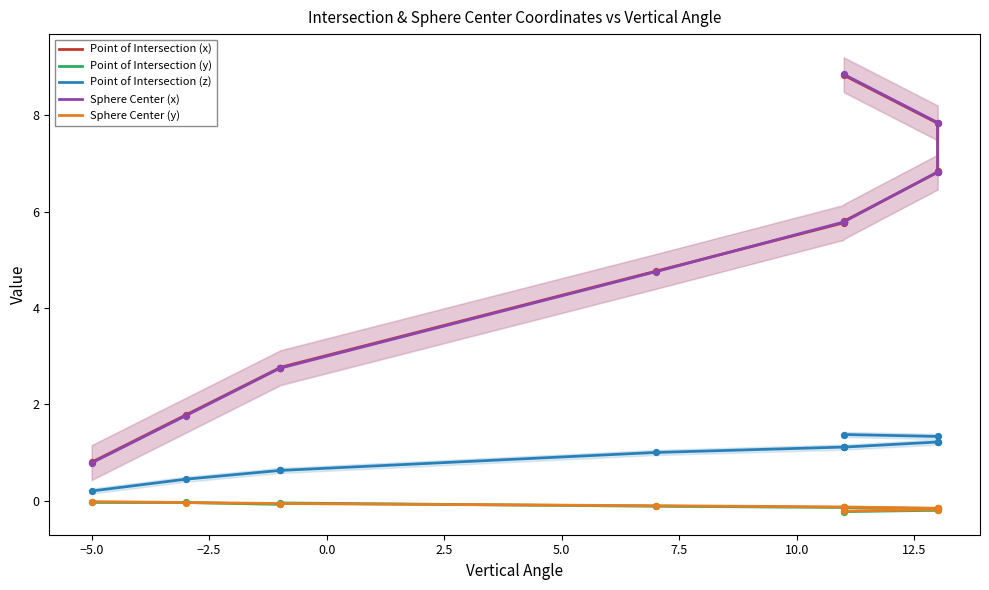

What is the total value across all series at 7.5?

12.4